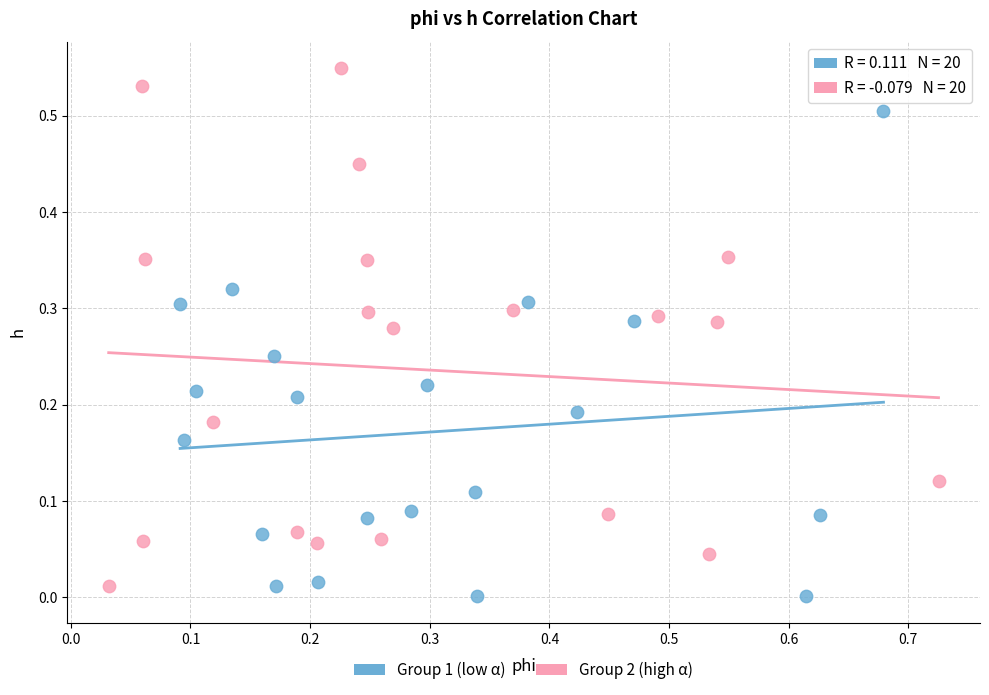

Which series has the largest Y range (max minus min)?

Group 2 (high α)